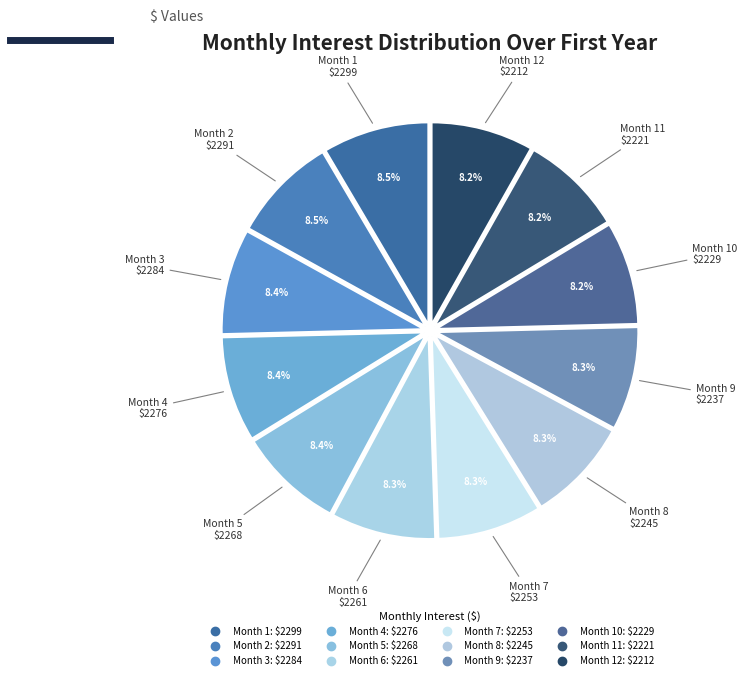

Count the number of slices in the pie.

12